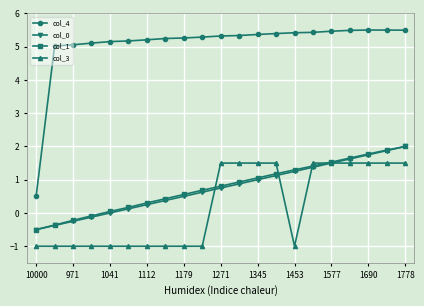

True or false: col_3 and col_4 intersect in this chart.

False